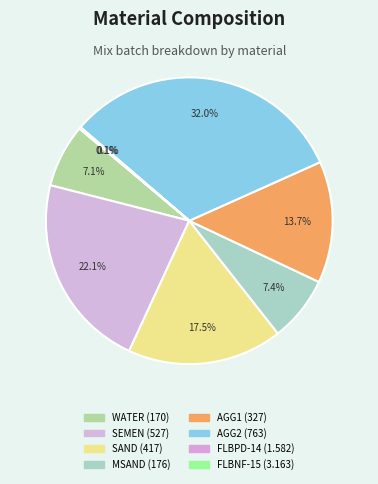

What is the smallest slice in the pie chart?

FLBPD-14